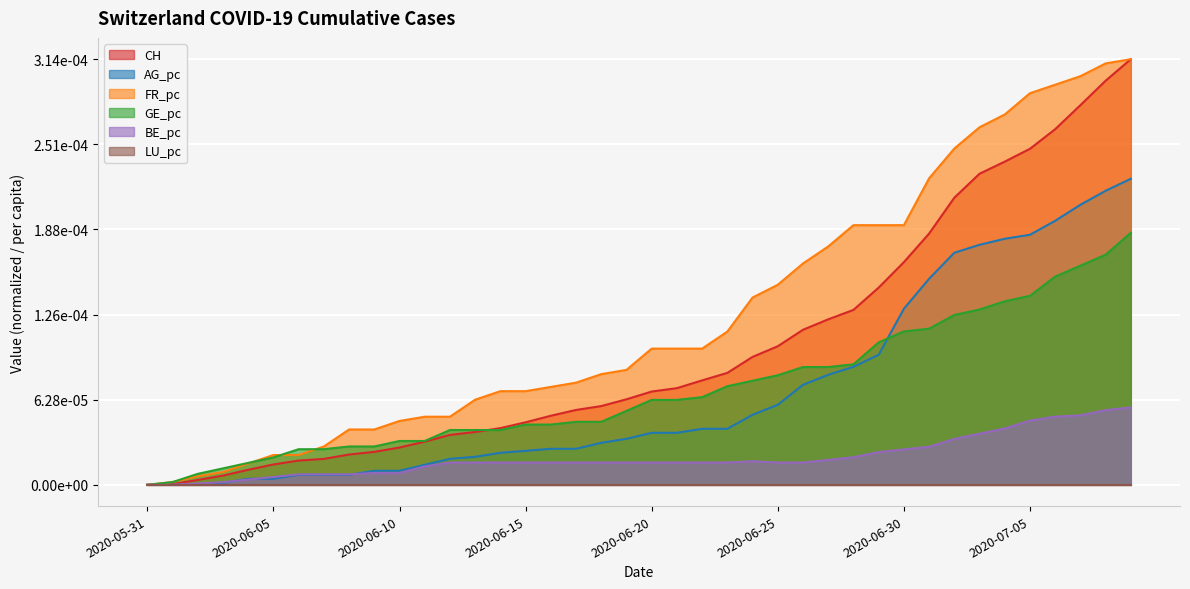

True or false: FR_pc has a value of 0.0 at 2020-06-10.

False